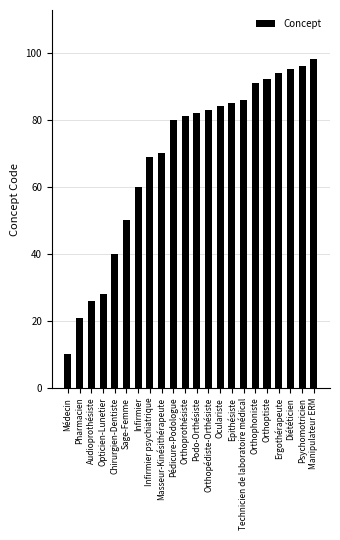

What position from the left is Pédicure-Podologue?

10